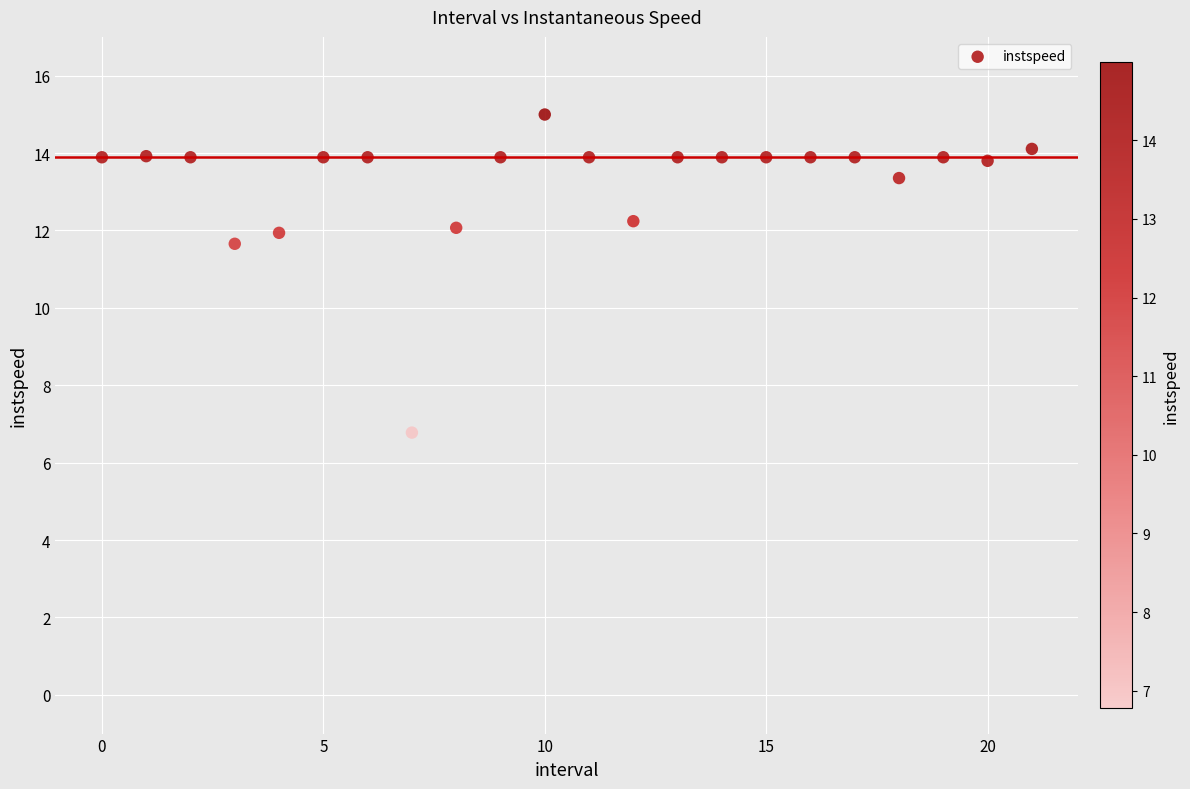

What Y value in the scatter plot is closest to 10?

11.7